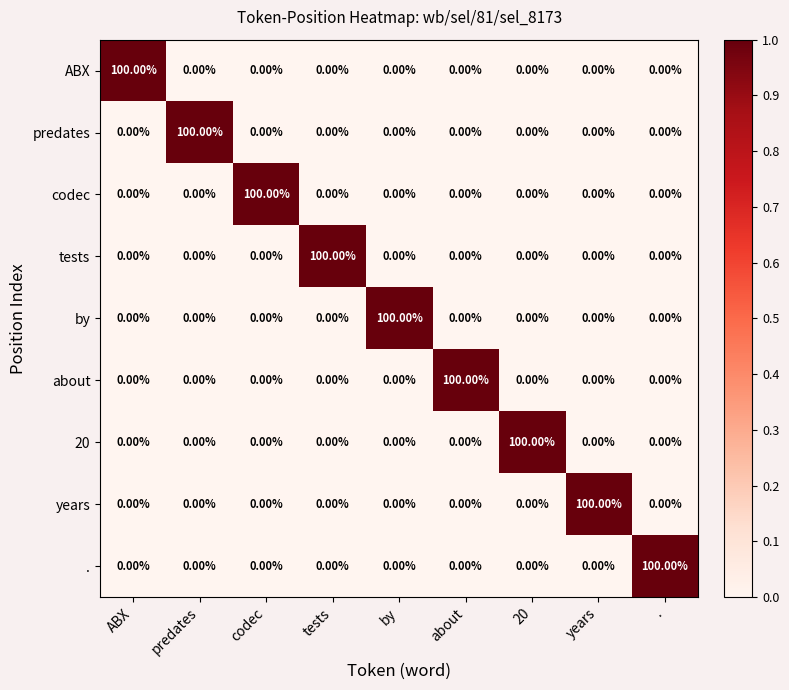

Is the value of 20 at 20 greater than the value of ABX at codec?

Yes